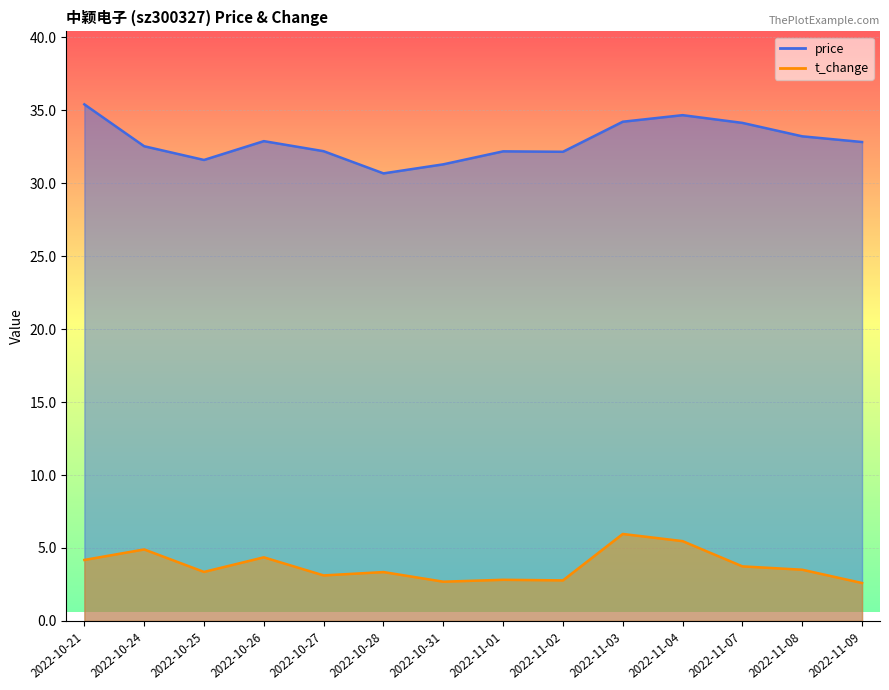

At which category does t_change reach its first local peak?

2022-10-24